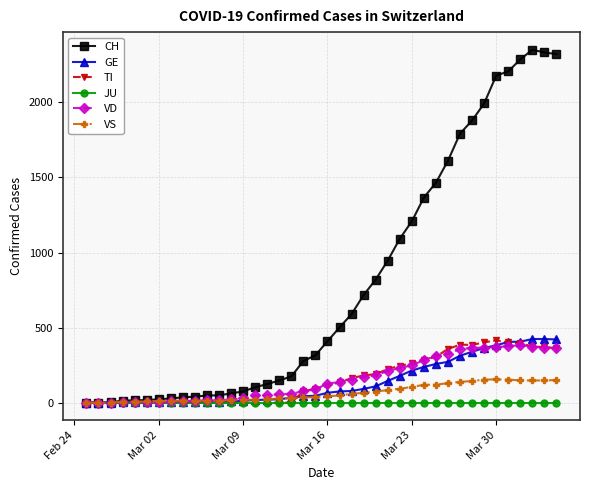

Which series has the largest total across all categories?

CH